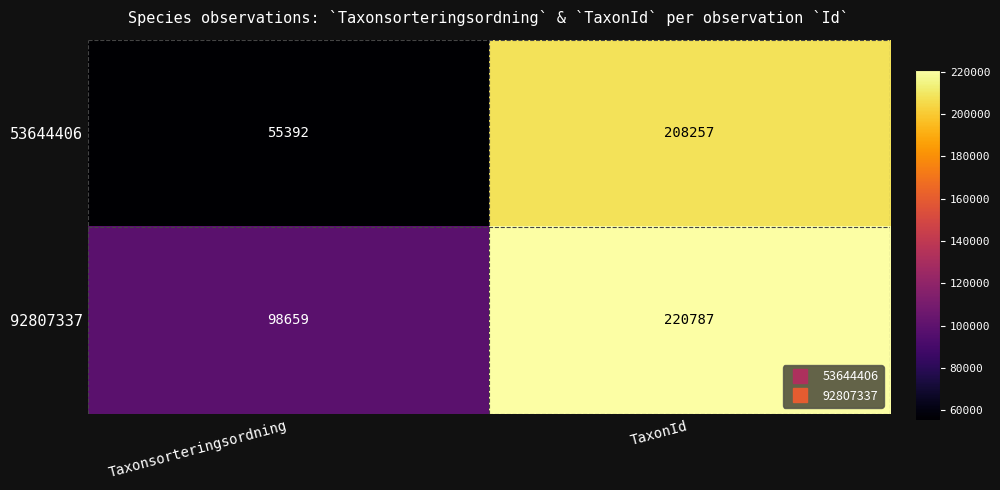

Reading right to left, list all the values displayed in this chart.

53644406: 208257	55392
92807337: 220787	98659